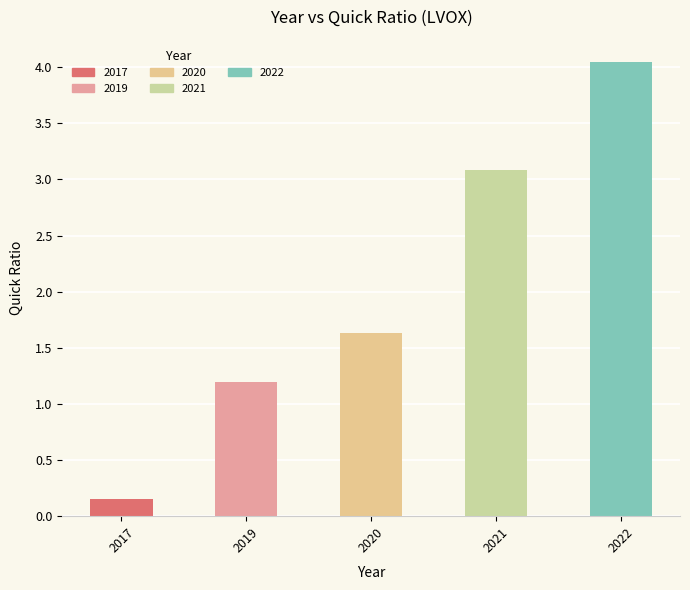

What is the sum of all values?

10.1